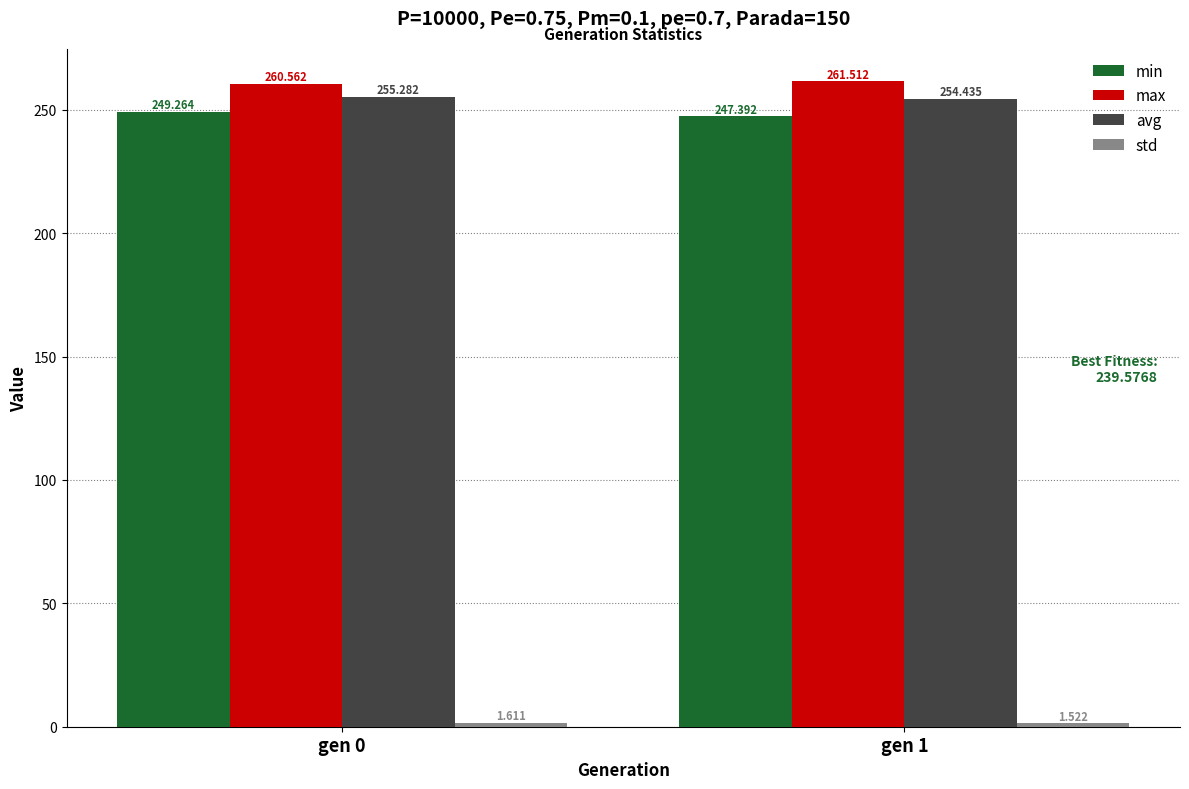

Which series has the largest range (max minus min)?

min